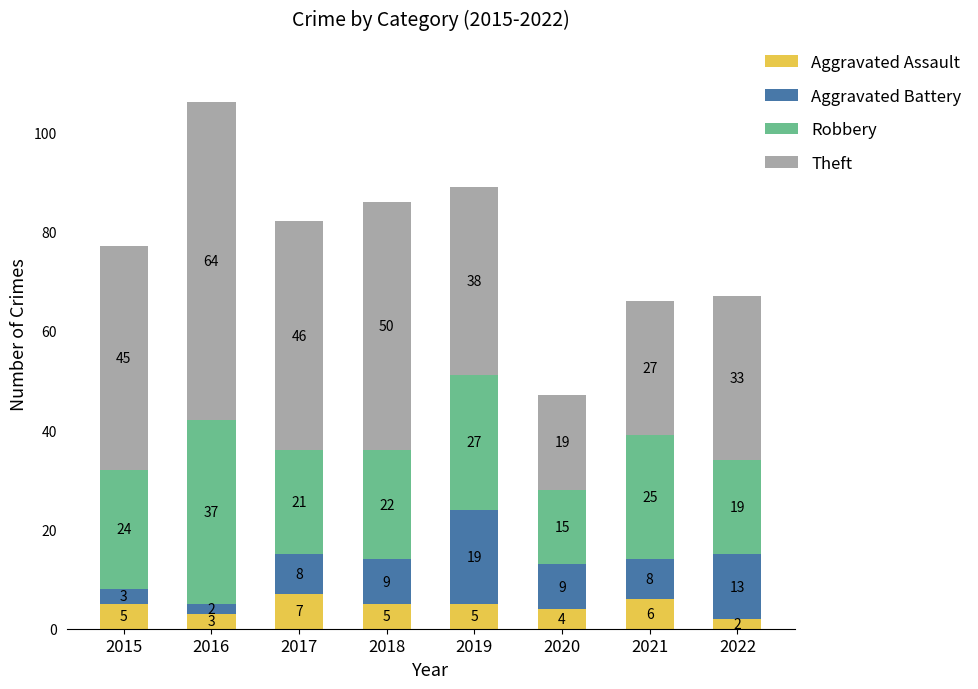

Reading left to right, list the values for the Aggravated Assault series.

2015=5	2016=3	2017=7	2018=5	2019=5	2020=4	2021=6	2022=2